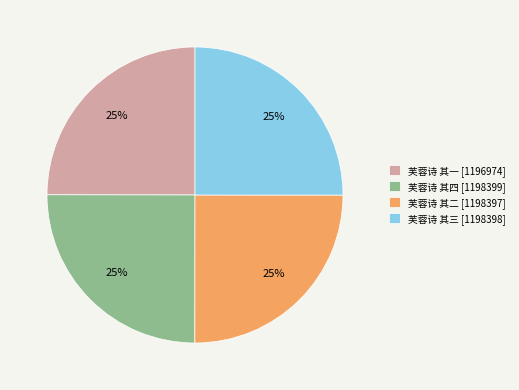

To the nearest percent, what percentage of the pie is 芙蓉诗 其四?

25%